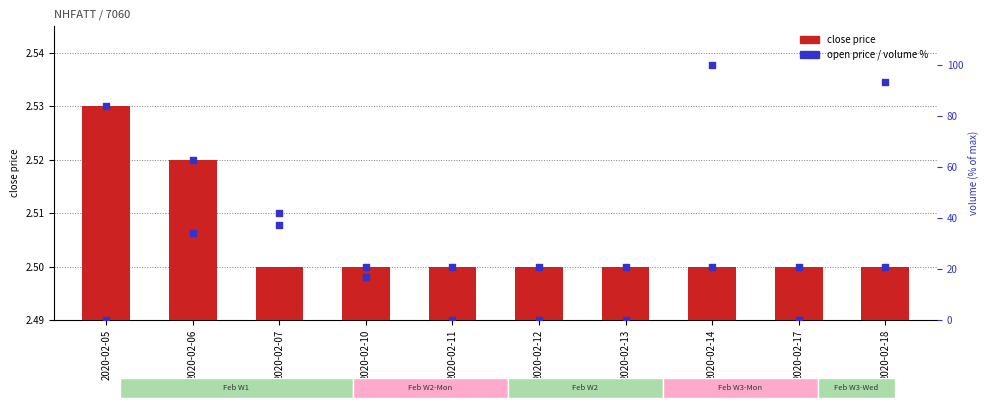

Which series has the widest spread of Y values?

volume (% of max)